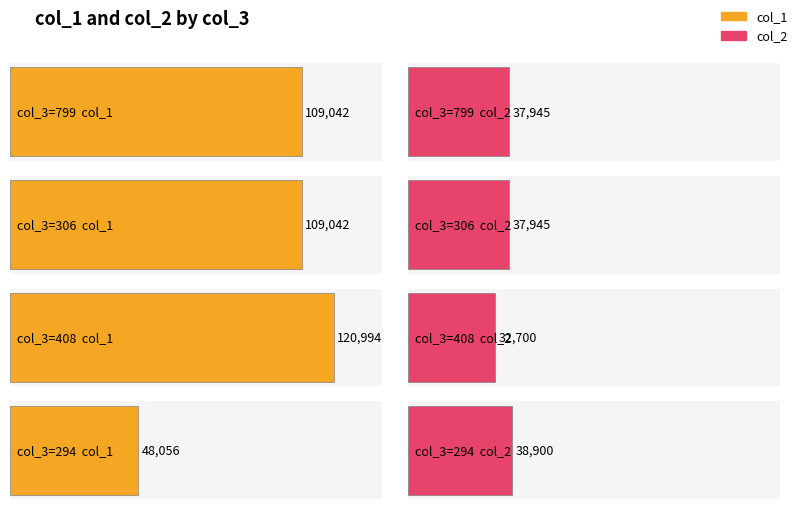

List the series in order of their peak value, lowest first.

col_2, col_1